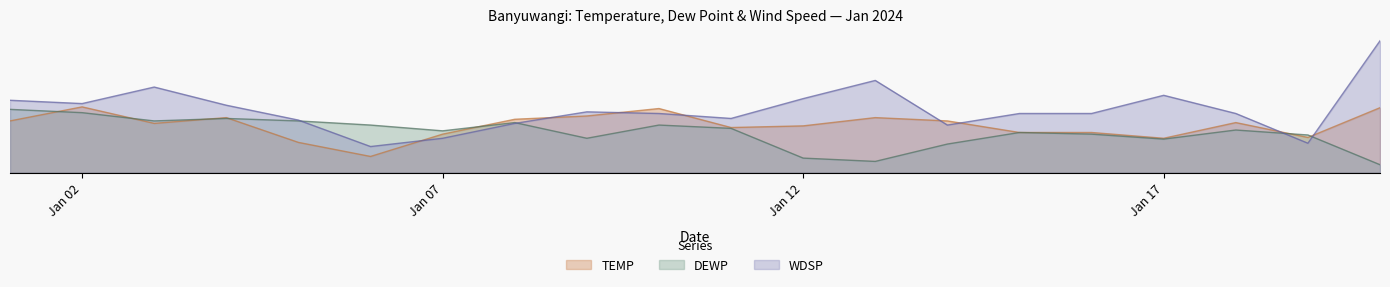

What is the difference between the maximum and minimum values in the DEWP series?

6.7